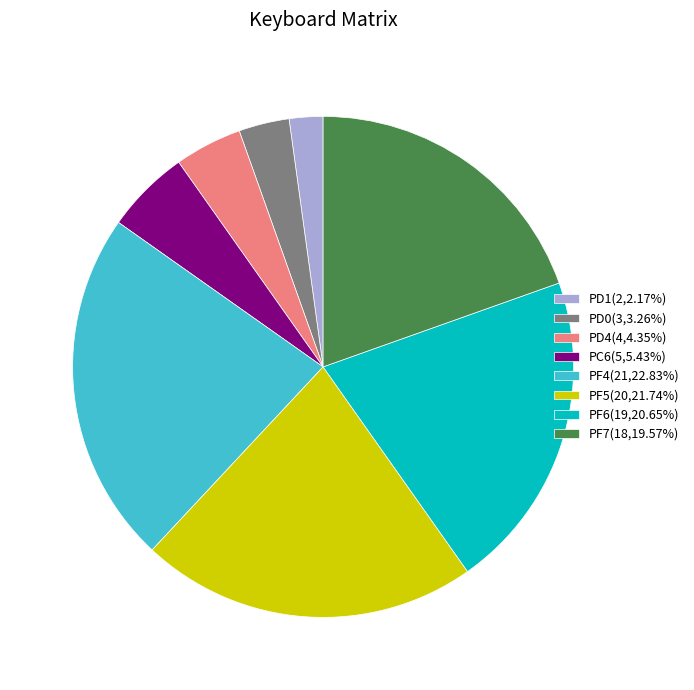

Combined, do PF5(20,21.74%) and PD4(4,4.35%) account for over 50%?

No